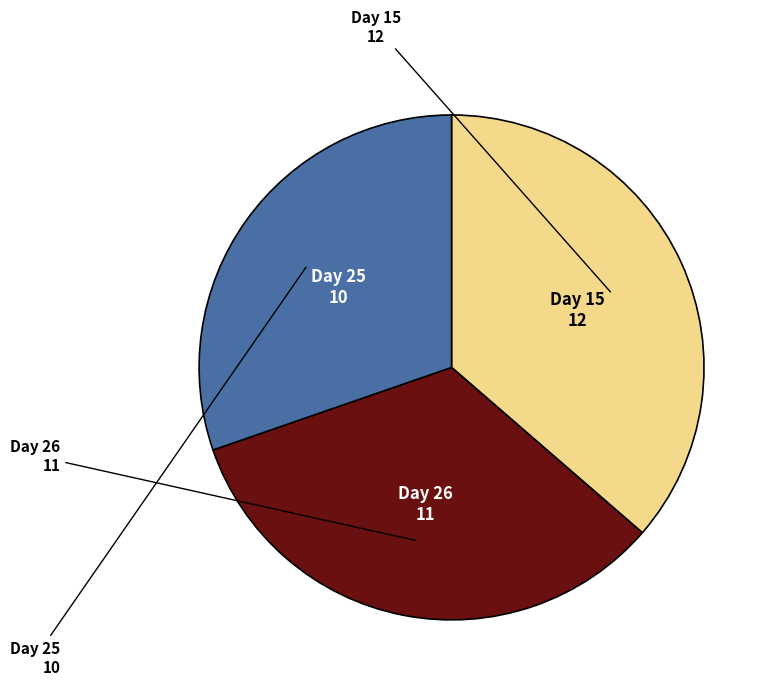

Is there a majority slice in this chart?

No